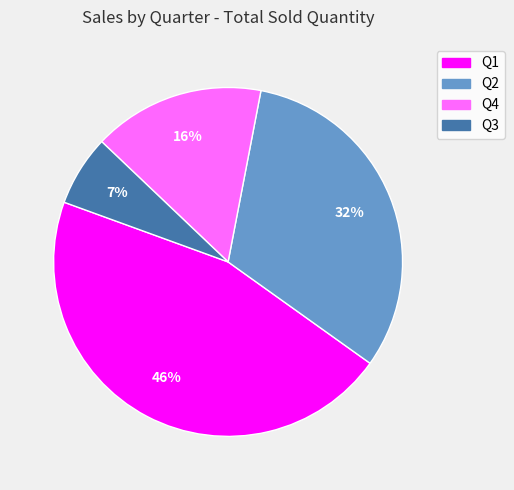

To the nearest percent, what percentage of the pie is Q4?

16%